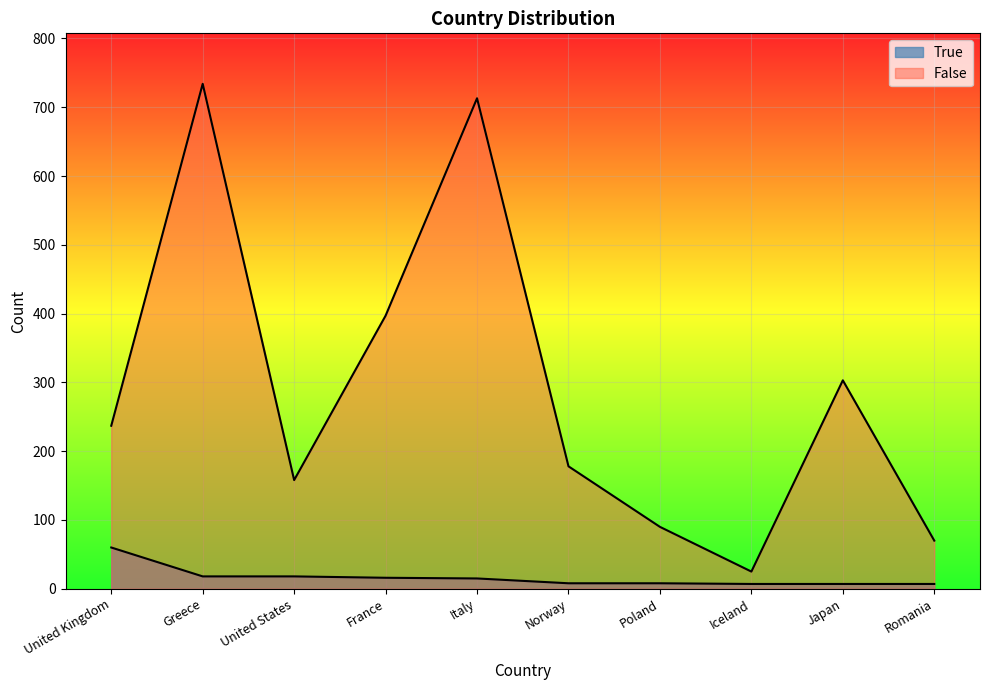

What is the approximate value of False at Norway, to the nearest 10?

180